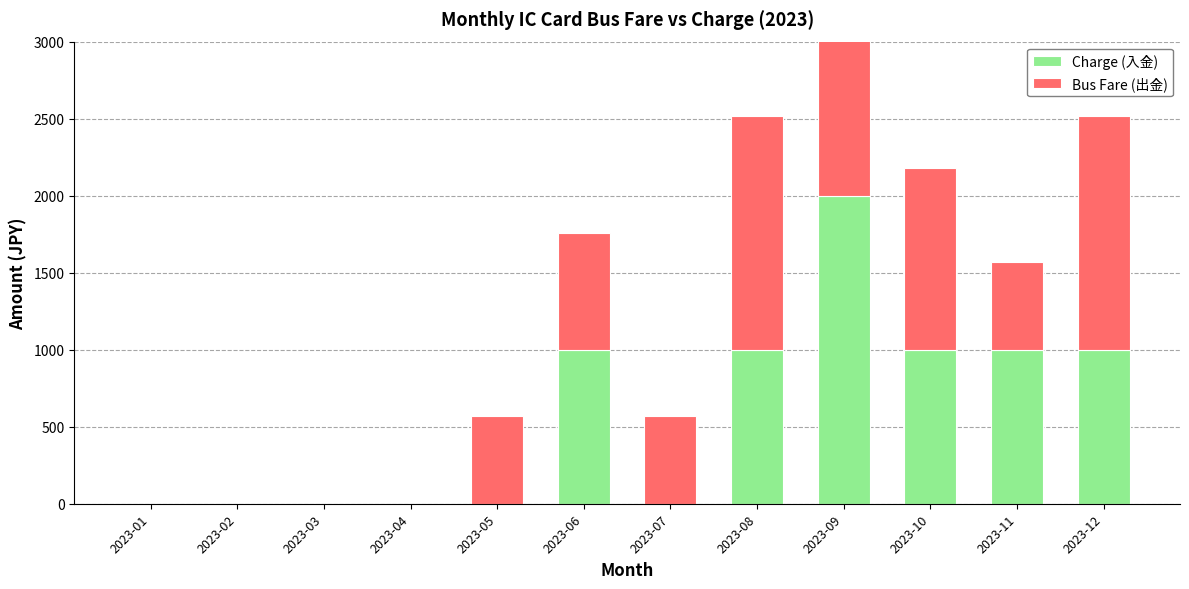

Which has a higher value, 2023-10 or 2023-09?

2023-09